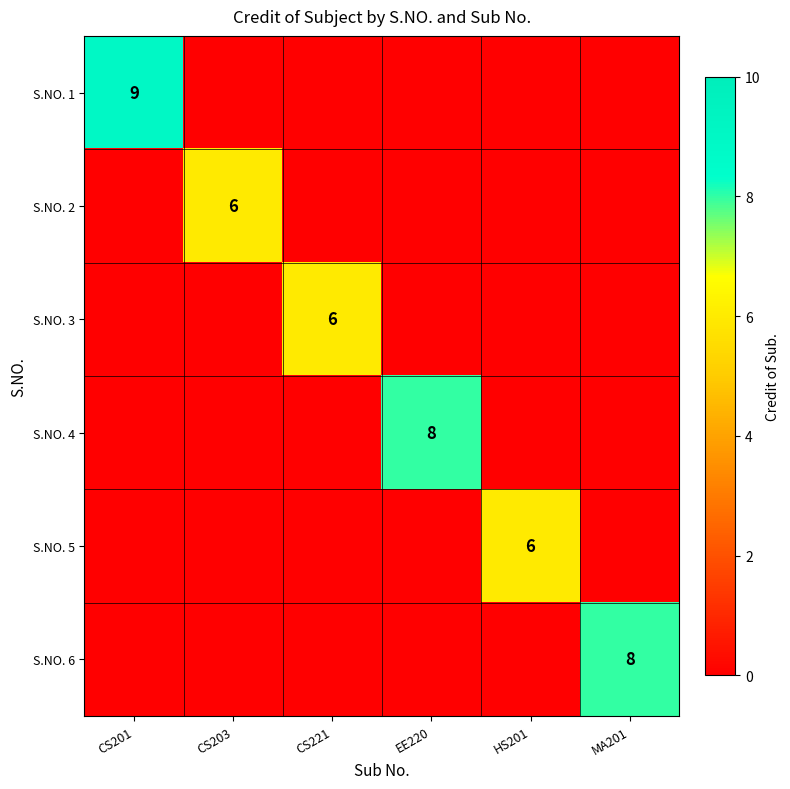

Is it true that S.NO. 6 equals 8 at MA201?

True